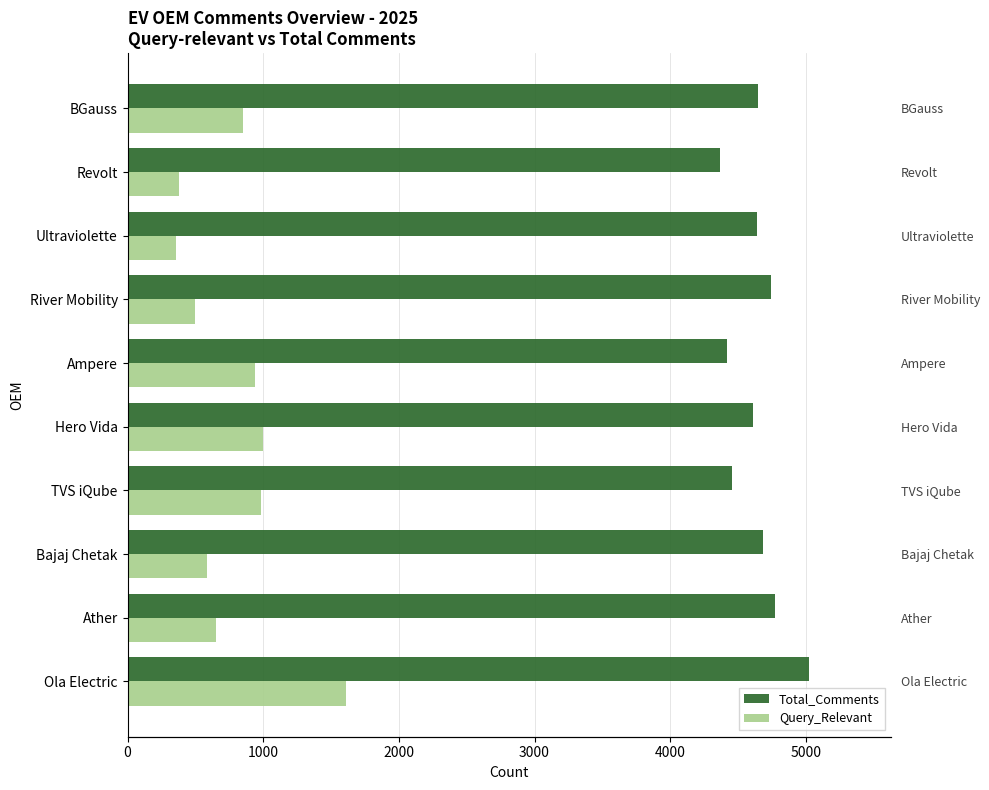

What position from the left is TVS iQube?

4